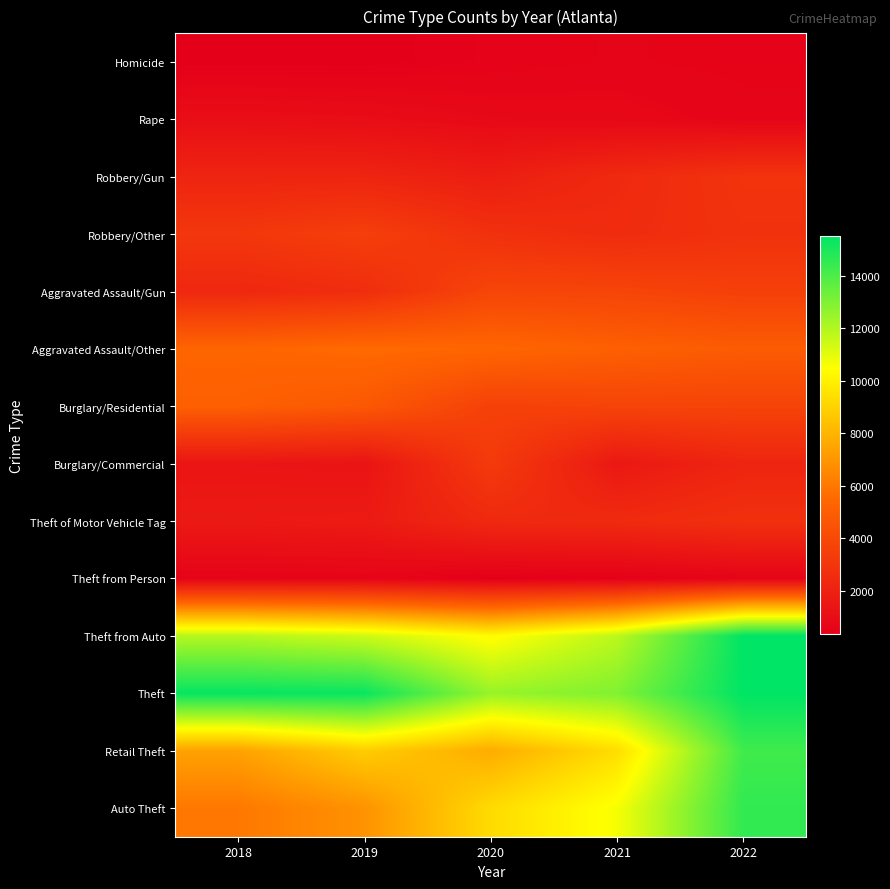

Which series has the largest total across all categories?

Theft